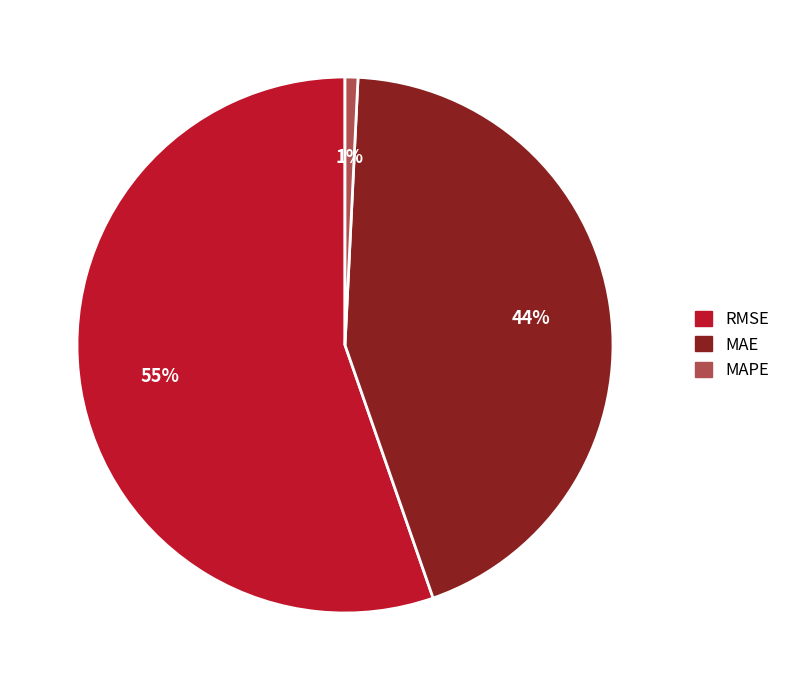

Is the sum of RMSE and MAE greater than half?

Yes